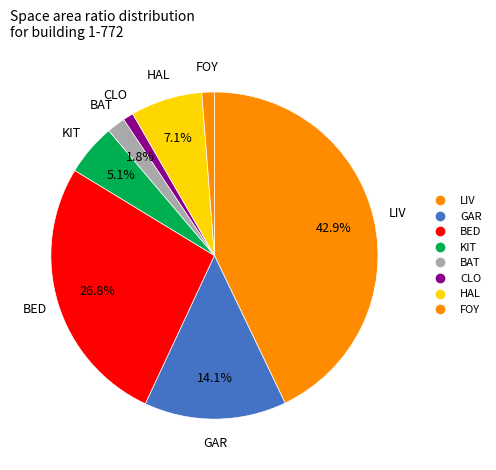

Which category has the biggest portion of the pie?

LIV